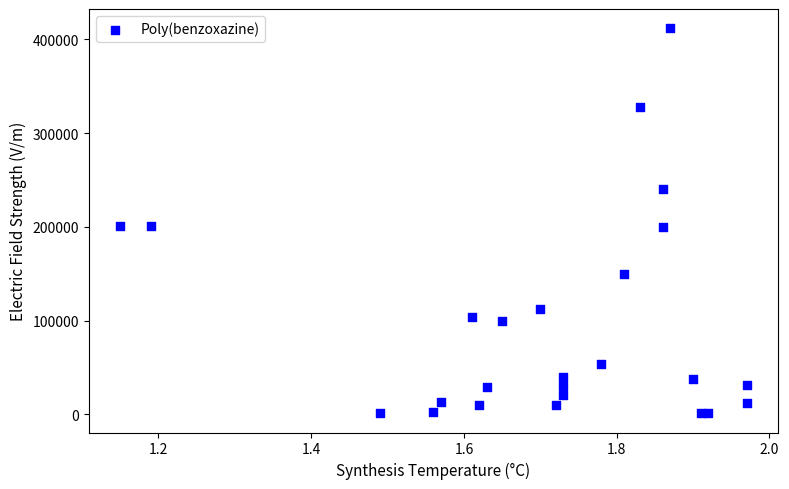

What is the range of Y values (max minus min)?

411000